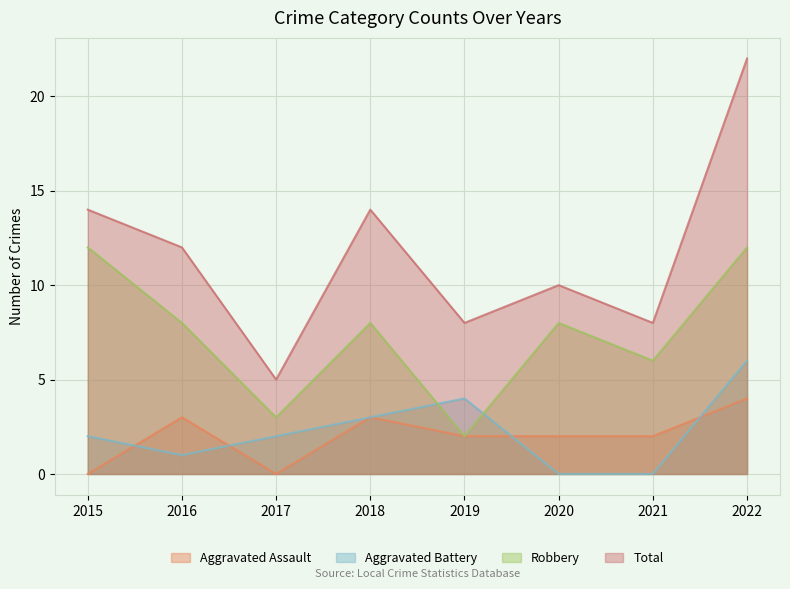

What is the maximum value for Aggravated Battery?

6